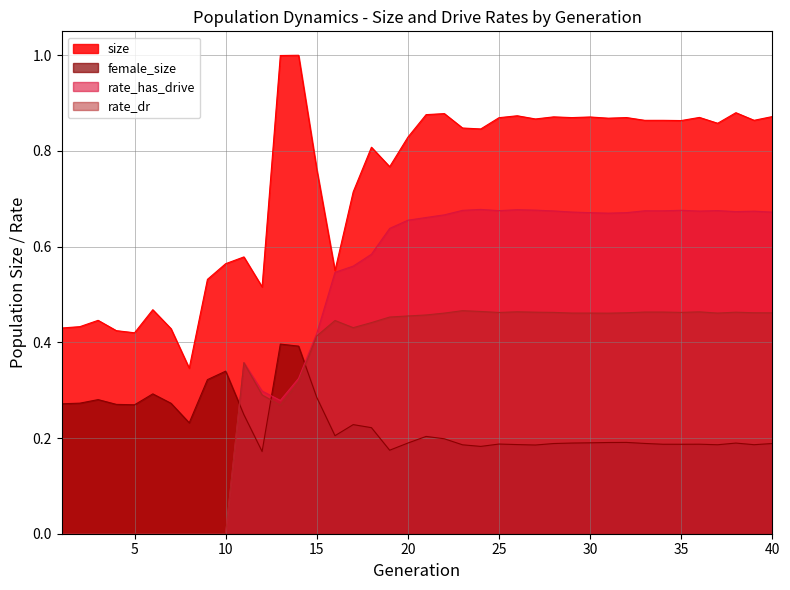

Which series has the largest total across all categories?

size